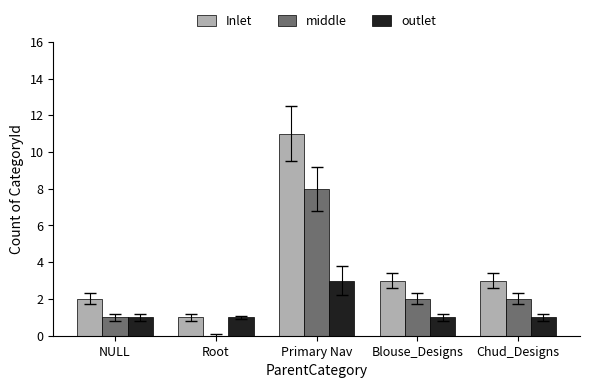

Reading right to left, transcribe all the data shown in this chart.

Inlet: Chud_Designs=3	Blouse_Designs=3	Primary Nav=11	Root=1	NULL=2
middle: Chud_Designs=2	Blouse_Designs=2	Primary Nav=8	Root=0	NULL=1
outlet: Chud_Designs=1	Blouse_Designs=1	Primary Nav=3	Root=1	NULL=1